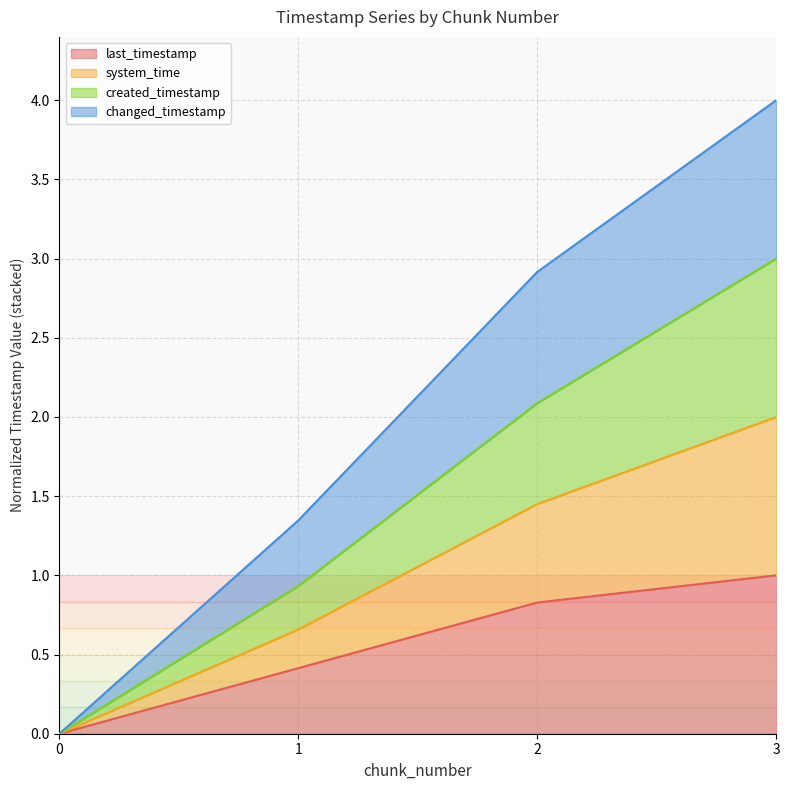

Rank the series at 1 from highest to lowest value.

changed_timestamp, system_time, created_timestamp, last_timestamp